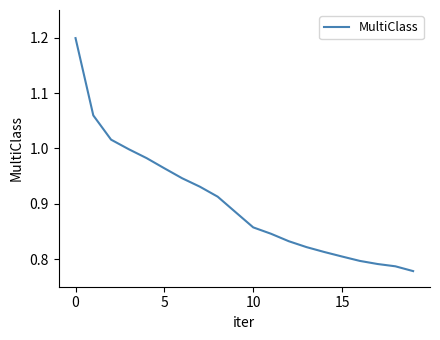

Count the number of categories in the chart.

20